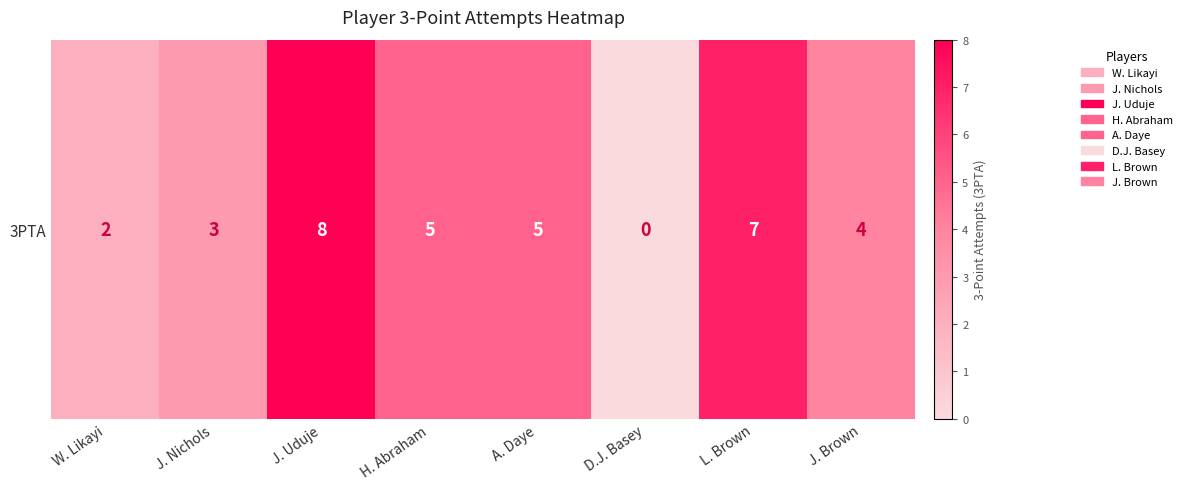

Approximately how many times larger is the value at A. Daye compared to L. Brown?

0.7